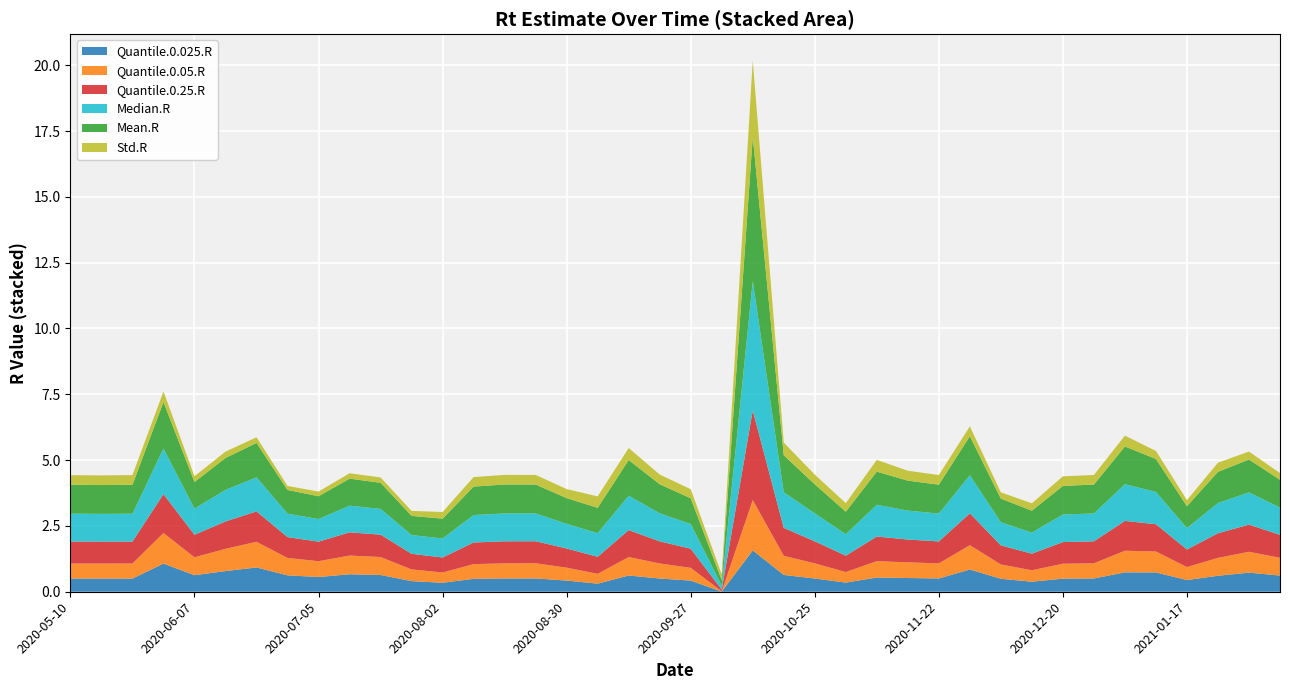

Reading right to left, what are all the values shown in this chart?

Mean.R: 1.1	1.2	1.2	0.8	1.3	1.4	1.1	1.1	0.8	0.9	1.5	1.1	1.1	1.3	0.9	1.1	1.4	5.5	0.2	1.0	1.1	1.4	1.0	1.0	1.1	1.1	1.1	0.8	0.7	1.0	1.0	0.9	0.9	1.3	1.2	1.0	1.8	1.1	1.1	1.1
Std.R: 0.3	0.3	0.3	0.2	0.3	0.4	0.4	0.4	0.3	0.2	0.4	0.4	0.4	0.4	0.3	0.4	0.5	2.9	0.2	0.3	0.4	0.5	0.4	0.3	0.4	0.4	0.4	0.3	0.2	0.2	0.2	0.2	0.2	0.2	0.2	0.2	0.4	0.4	0.4	0.4
Quantile.0.025.R: 0.6	0.7	0.6	0.4	0.7	0.7	0.5	0.5	0.4	0.5	0.8	0.5	0.5	0.5	0.3	0.5	0.6	1.6	0.0	0.4	0.5	0.6	0.3	0.4	0.5	0.5	0.5	0.3	0.4	0.6	0.7	0.6	0.6	0.9	0.8	0.6	1.1	0.5	0.5	0.5
Quantile.0.05.R: 0.7	0.8	0.7	0.5	0.8	0.8	0.6	0.6	0.4	0.5	0.9	0.6	0.6	0.6	0.4	0.6	0.7	1.9	0.0	0.5	0.6	0.7	0.4	0.5	0.6	0.6	0.6	0.4	0.4	0.7	0.7	0.6	0.7	1.0	0.8	0.7	1.2	0.6	0.6	0.6
Quantile.0.25.R: 0.9	1.0	0.9	0.7	1.0	1.1	0.8	0.8	0.6	0.7	1.2	0.8	0.9	0.9	0.6	0.8	1.1	3.4	0.1	0.7	0.8	1.0	0.6	0.7	0.8	0.8	0.8	0.6	0.6	0.8	0.9	0.7	0.8	1.2	1.0	0.9	1.5	0.8	0.8	0.8
Median.R: 1.0	1.2	1.1	0.8	1.2	1.4	1.1	1.0	0.8	0.9	1.4	1.1	1.1	1.2	0.8	1.1	1.4	4.9	0.1	0.9	1.1	1.3	0.9	0.9	1.1	1.1	1.0	0.7	0.7	1.0	1.0	0.9	0.9	1.3	1.2	1.0	1.7	1.1	1.1	1.1